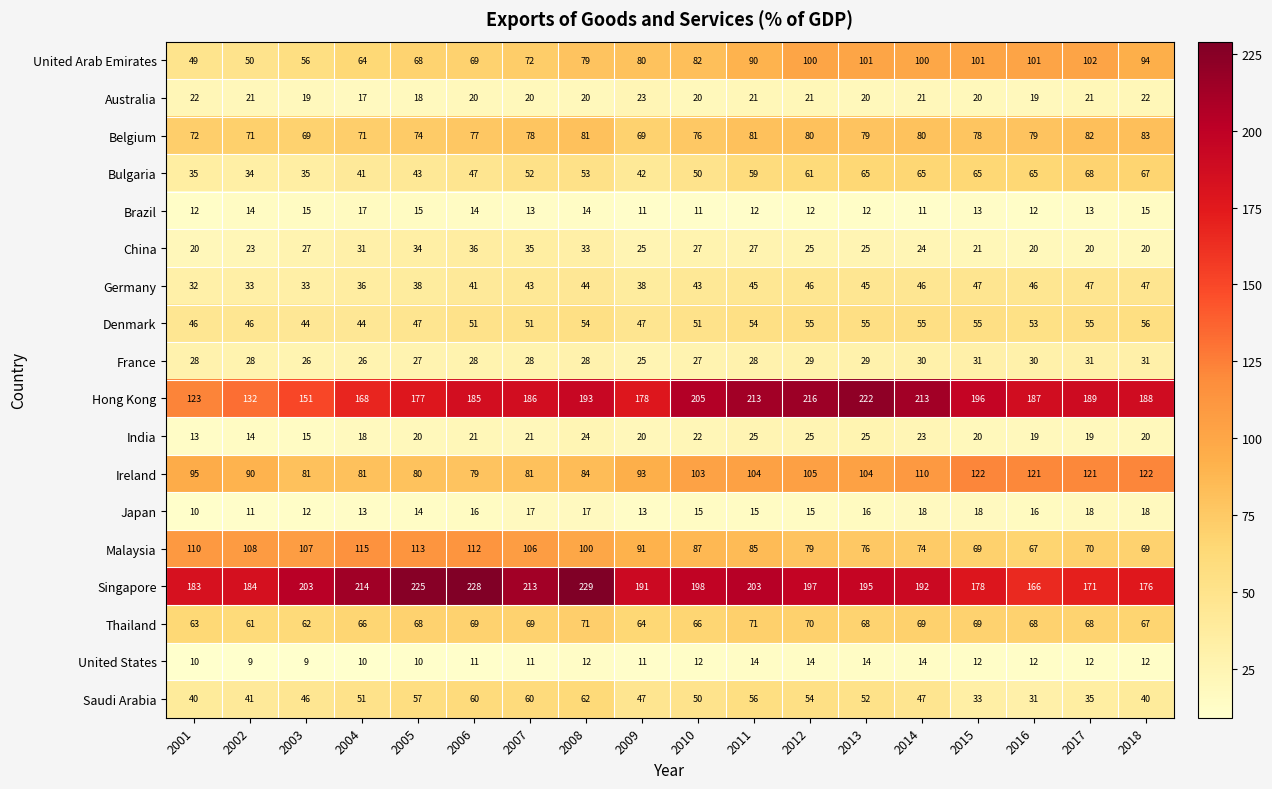

Which series has the widest spread of values?

Hong Kong